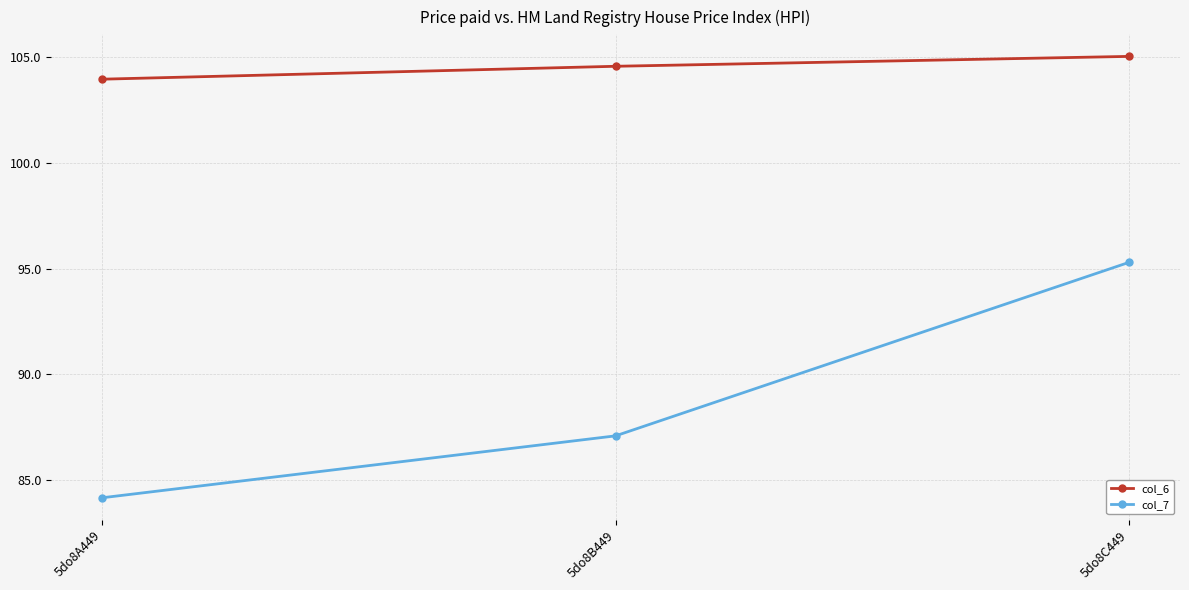

Which series has the largest total across all categories?

col_6